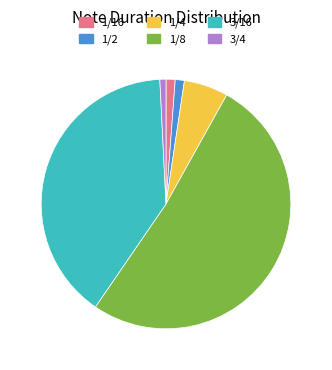

Approximately how many times larger is the value at 3/4 compared to 1/4?

0.1